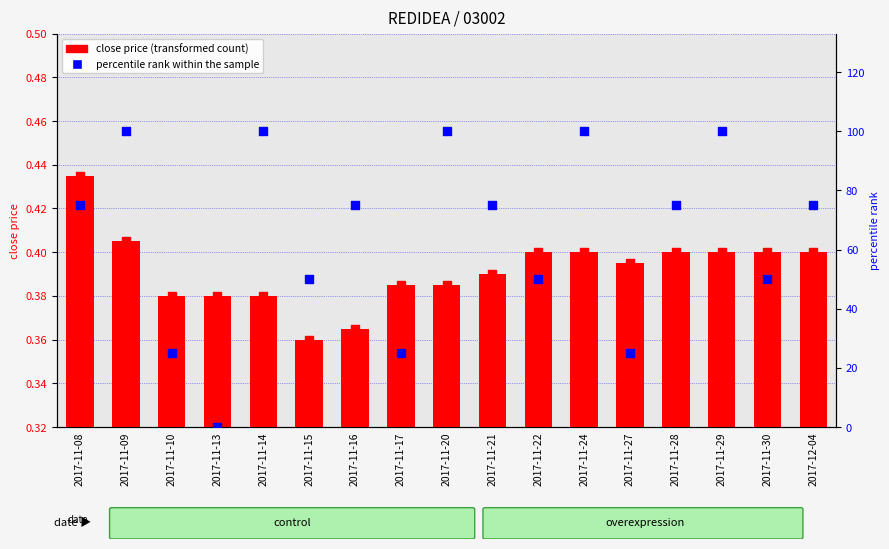

At which category is the sum across all series the highest?

2017-11-09